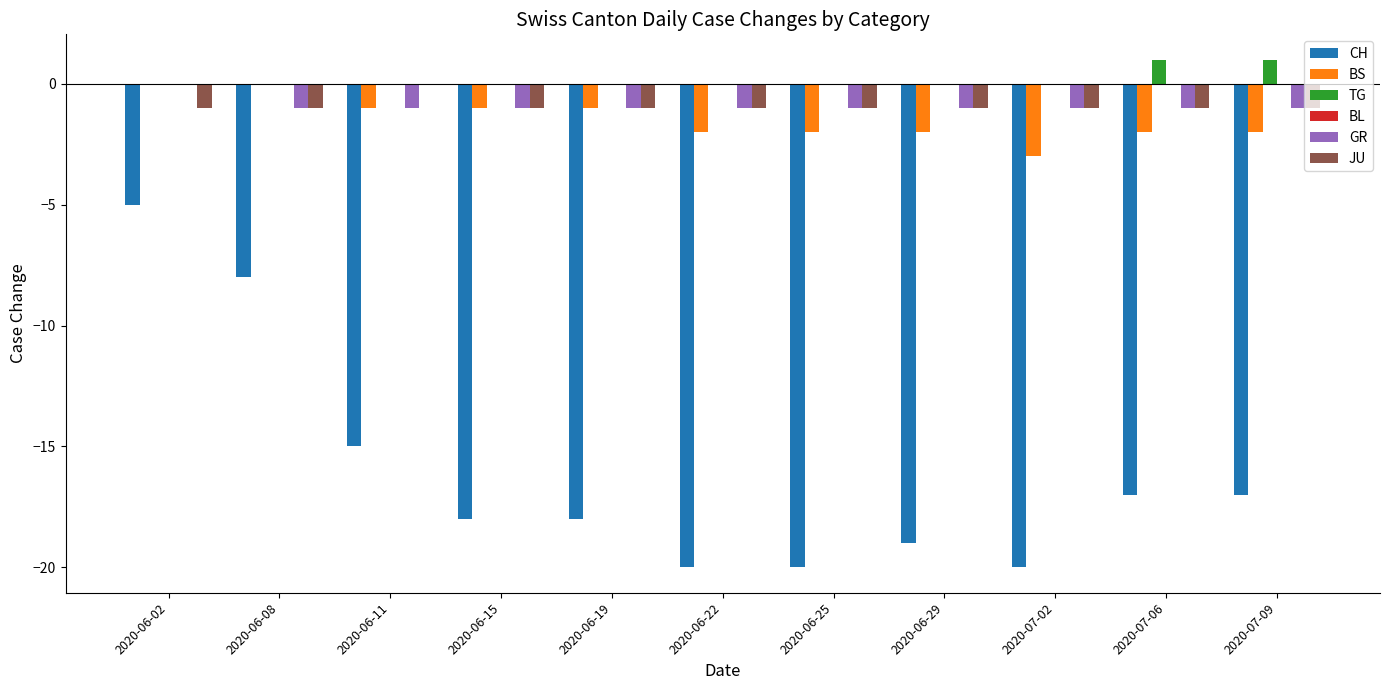

Where is CH nearest to the value -12?

2020-06-11